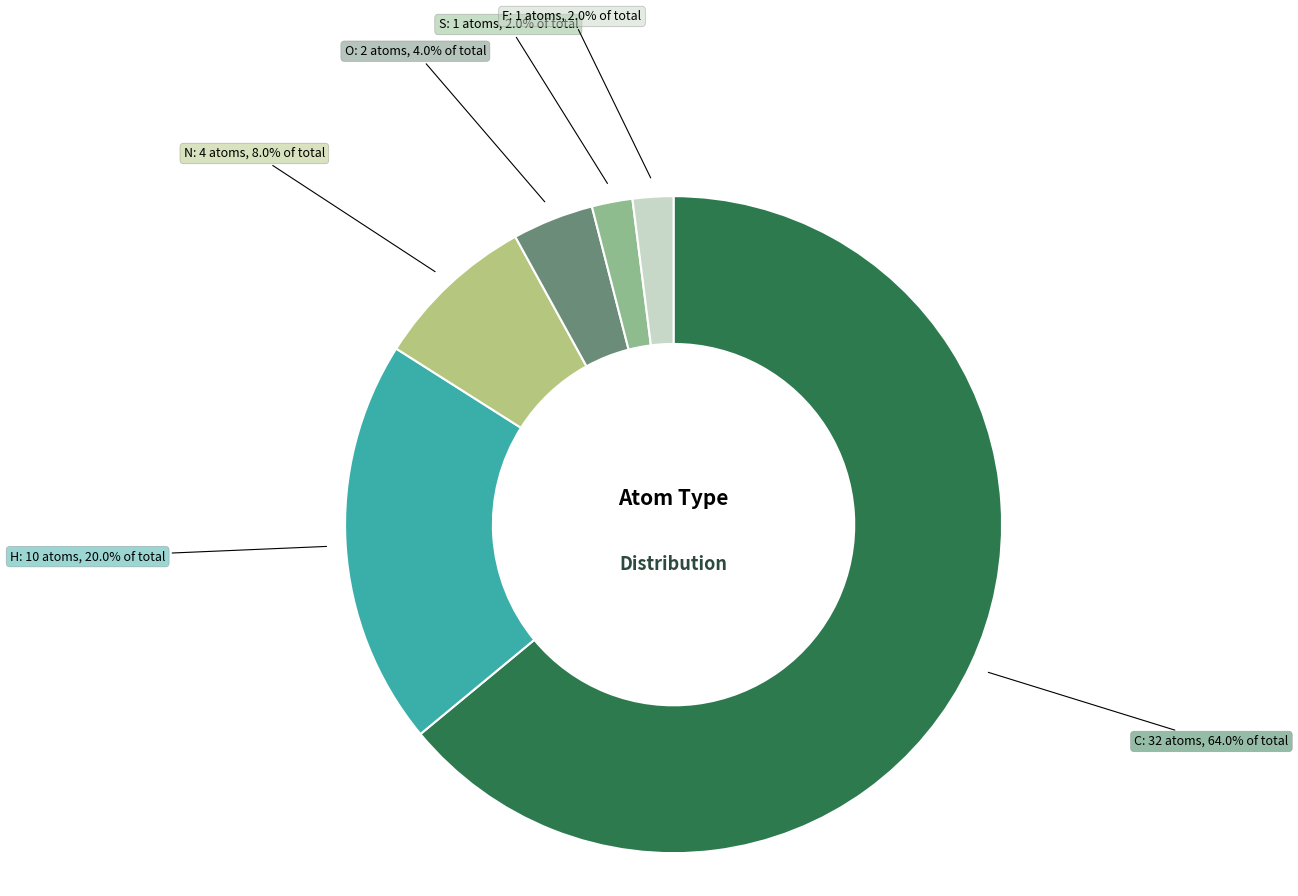

Which slice is the largest?

C